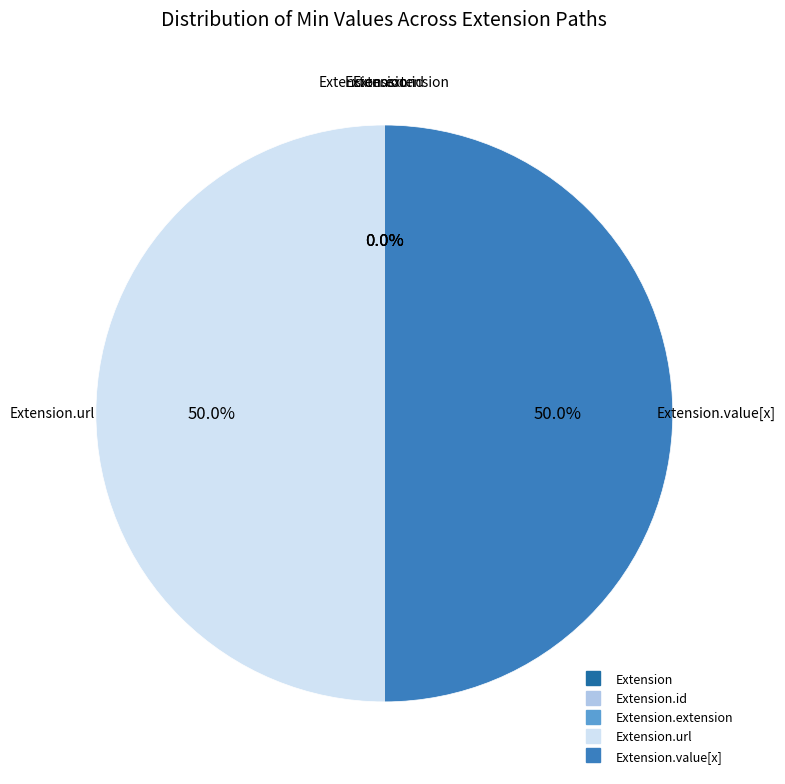

Count the number of slices in the pie.

5